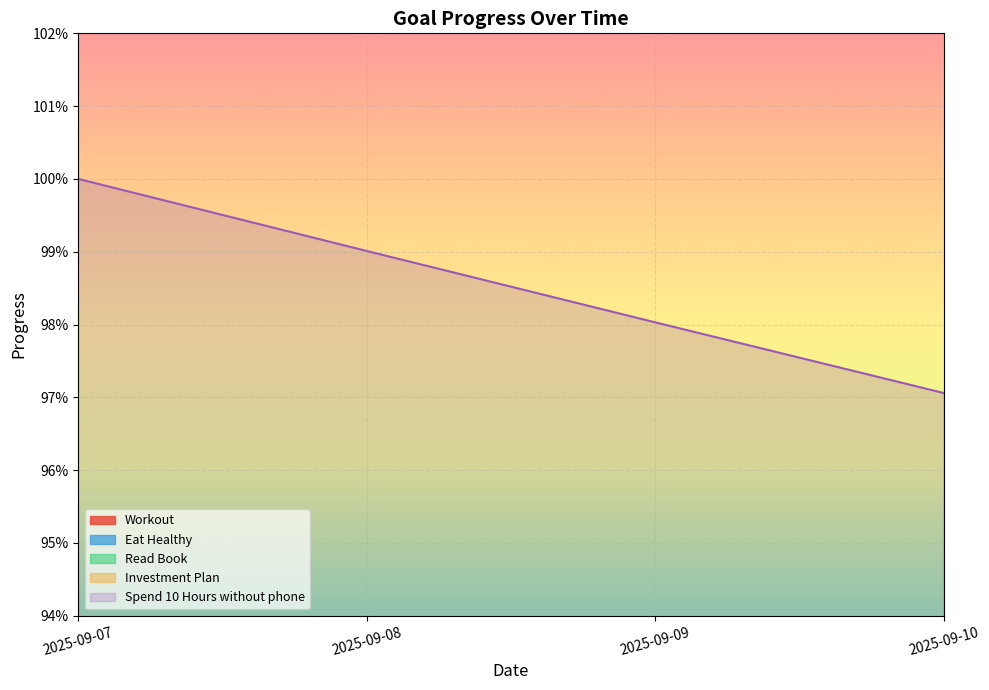

What is the sum of the Read Book values at 2025-09-09 and 2025-09-07?

1.2